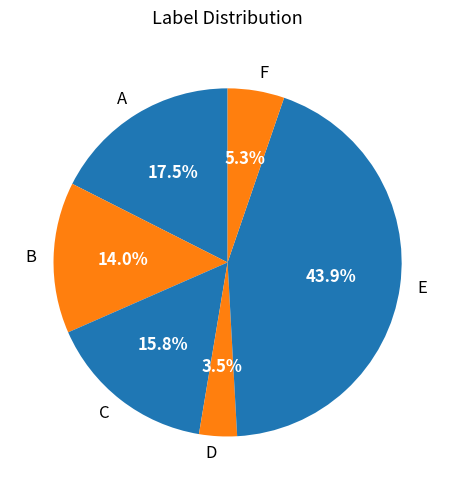

Is it true that B is 19% of the pie?

False